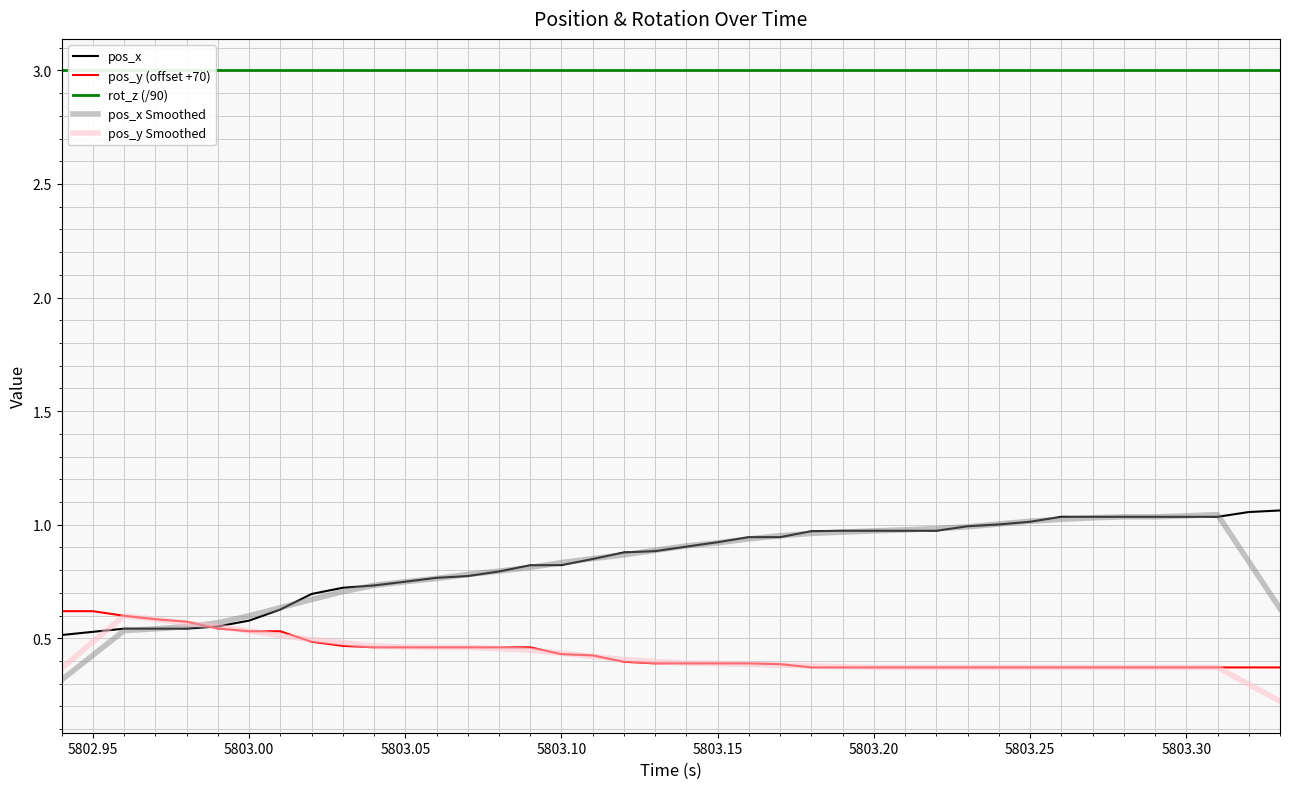

What is the lowest value of the pos_x Smoothed series?

0.3